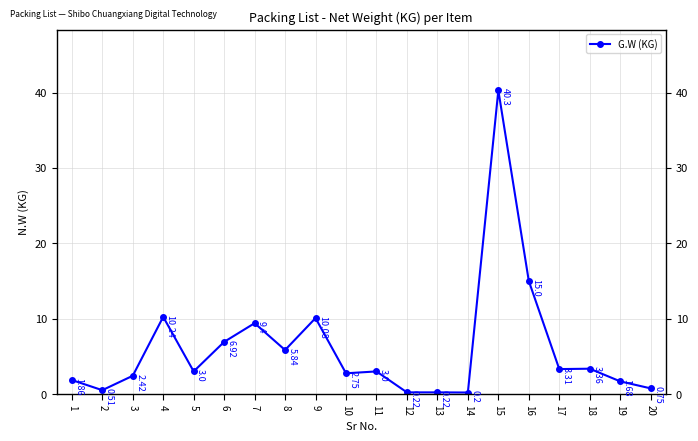

The chart shows a value of 10.1 at 9. True or false?

True